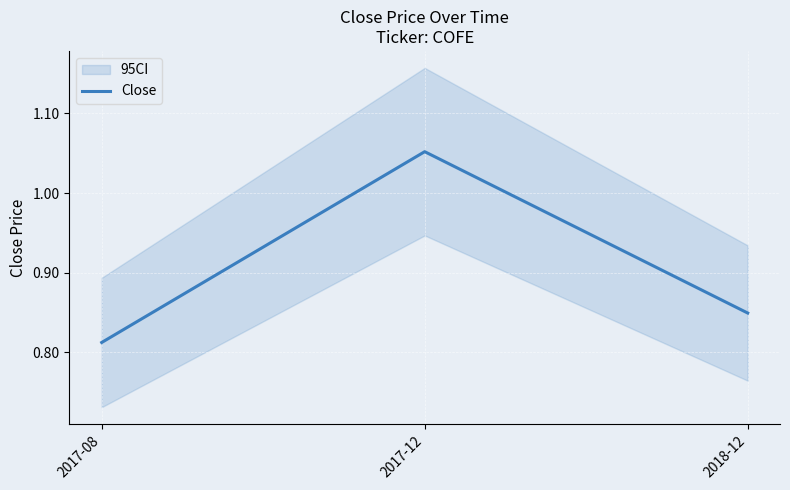

What is the label of the 1st point from the right?

2018-12